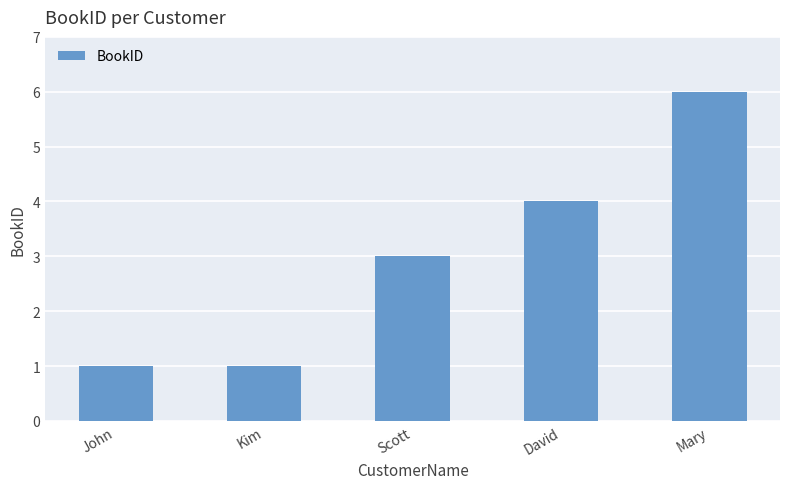

What is the average value?

3